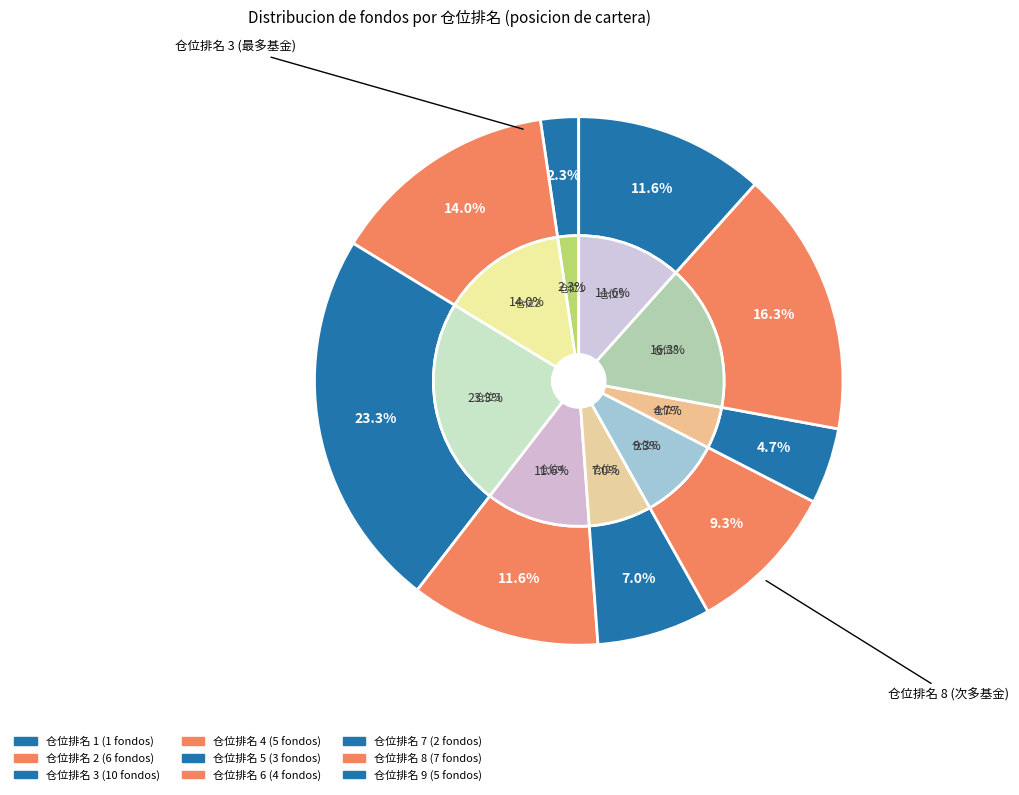

Count the number of slices in the pie.

9